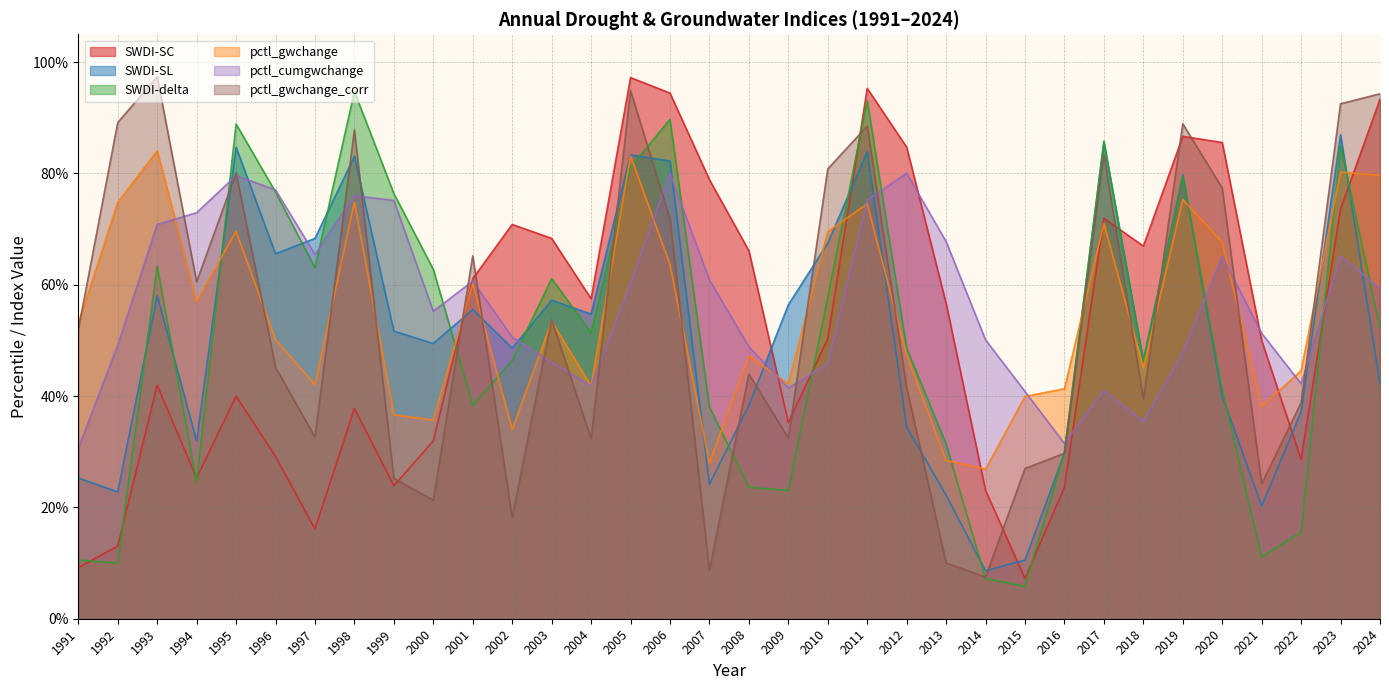

What is the value of the SWDI-SL point at the 26th from the left?

0.3